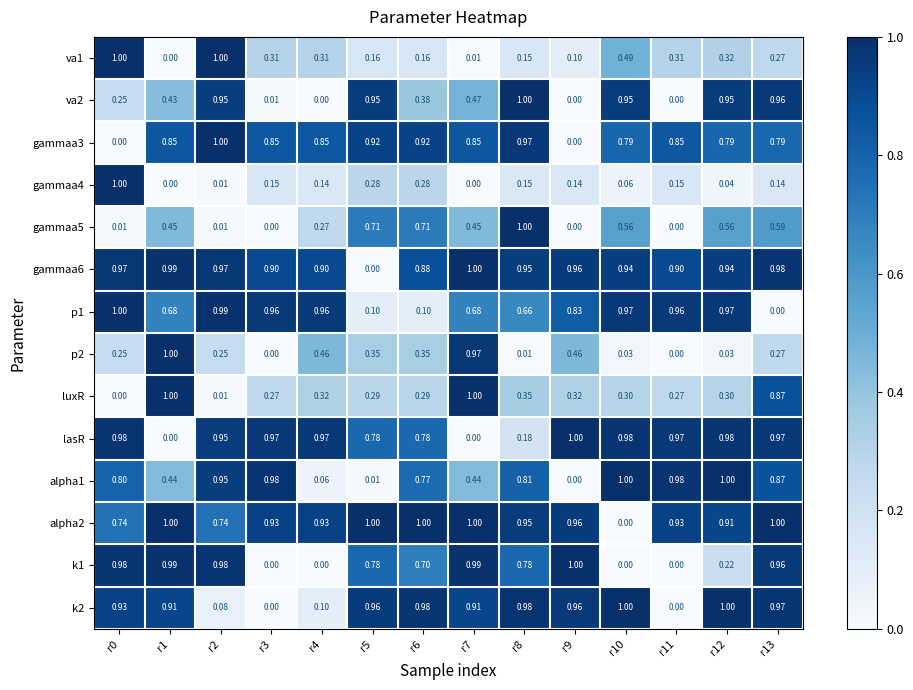

Is the value of p2 at r9 greater than the value of alpha2 at r5?

No